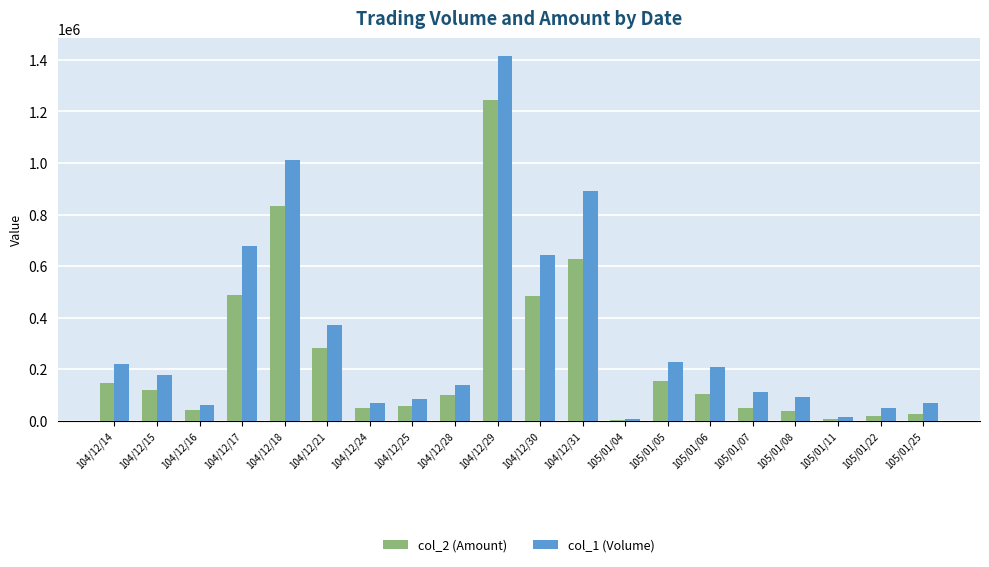

What value does the col_1 (Volume) series have at 104/12/21?

371000